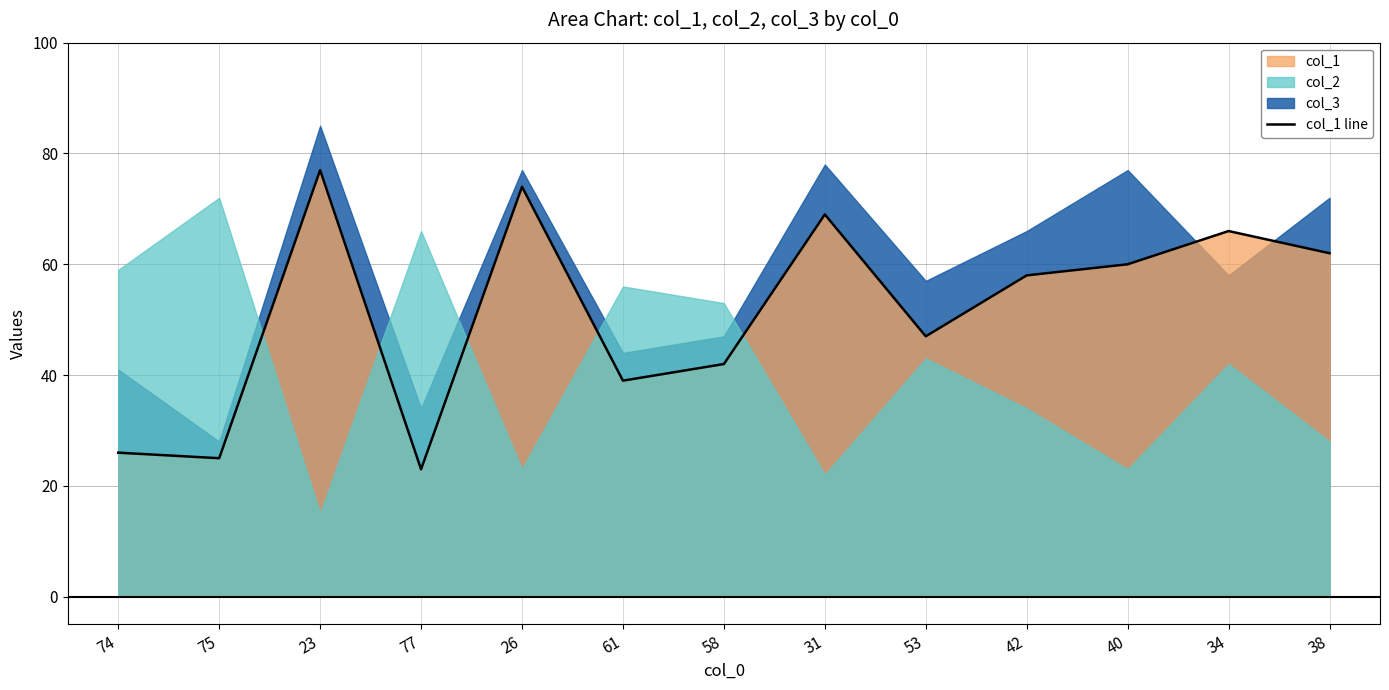

True or false: the data has more than 2 interior local peaks.

True